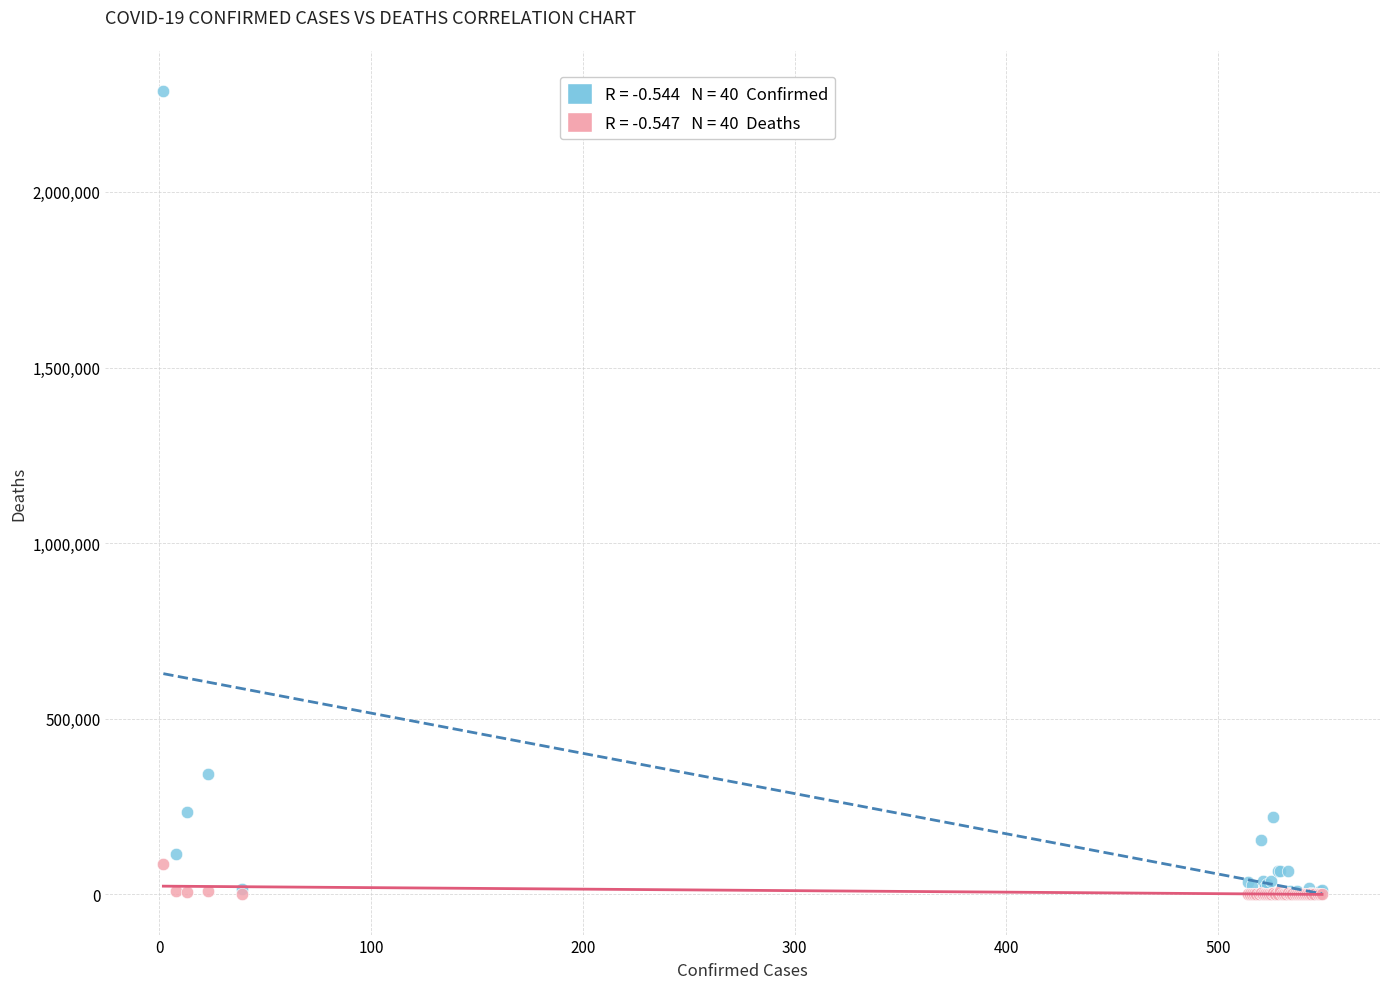

Across all series, what Y value is closest to 1143737?

341304